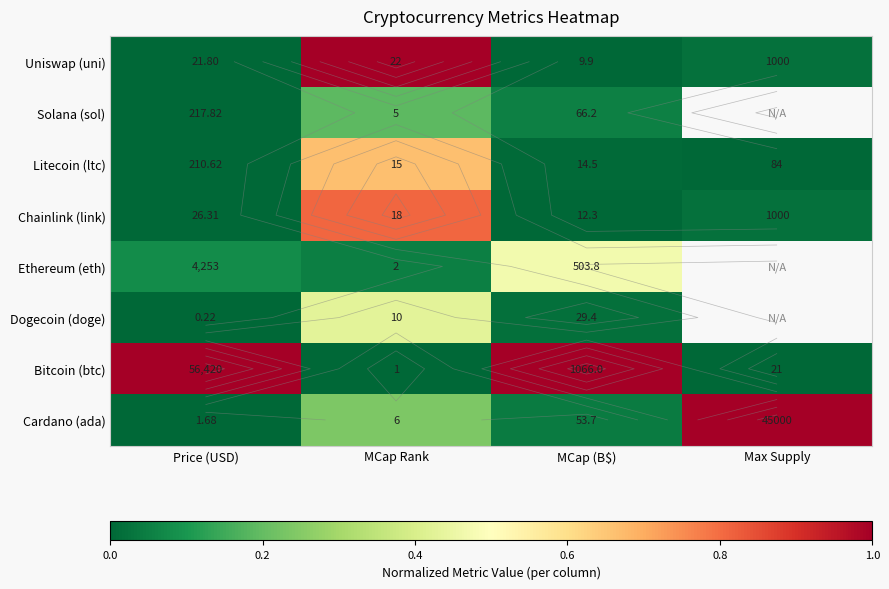

Which category has the highest value in the Litecoin (ltc) series?

MCap Rank